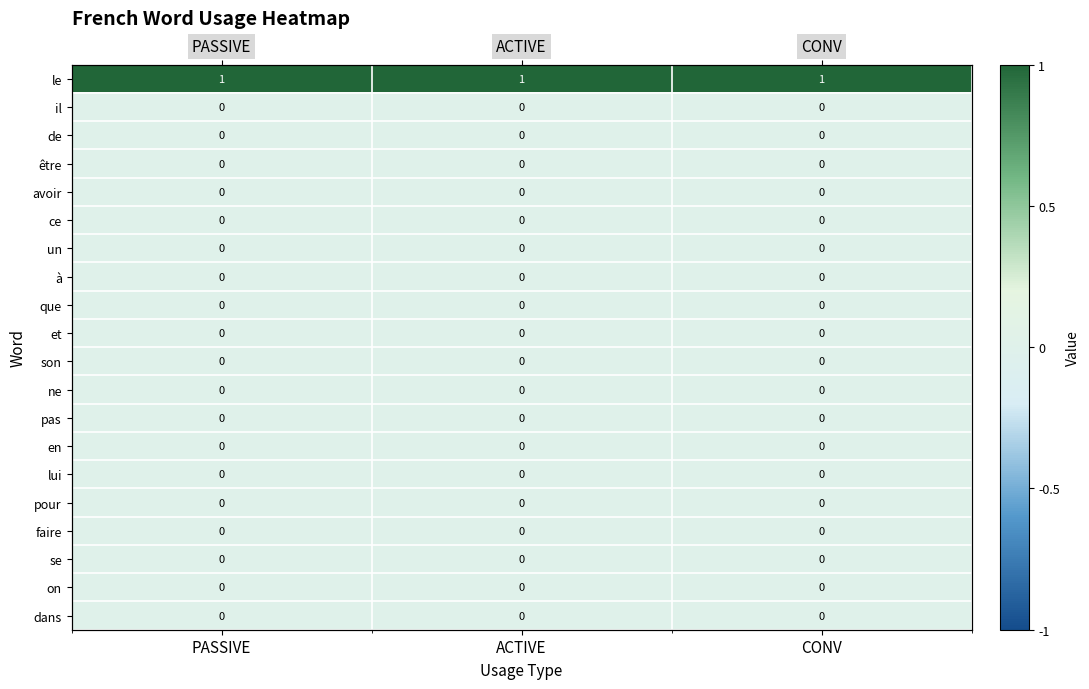

Rank the series by their maximum value, from lowest to highest.

il, de, être, avoir, ce, un, à, que, et, son, ne, pas, en, lui, pour, faire, se, on, dans, le